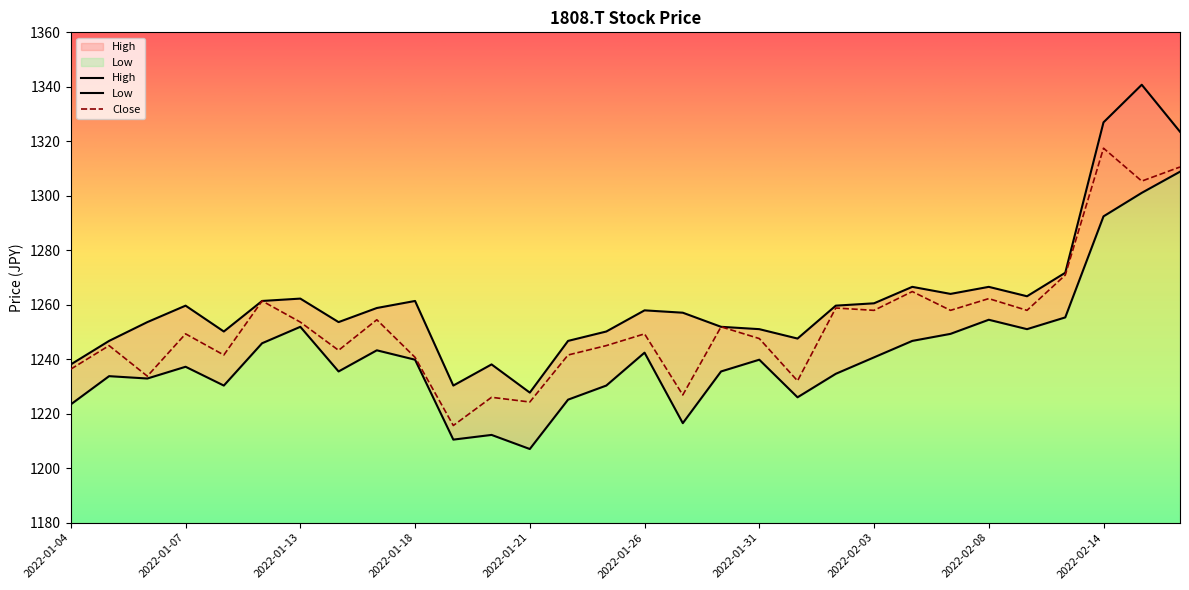

True or false: Close has more than 1 points higher than both neighbors.

True